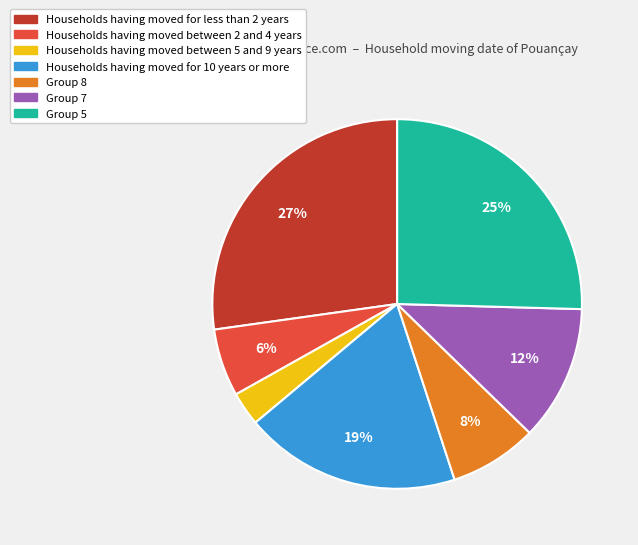

How many slices are in this pie chart?

7